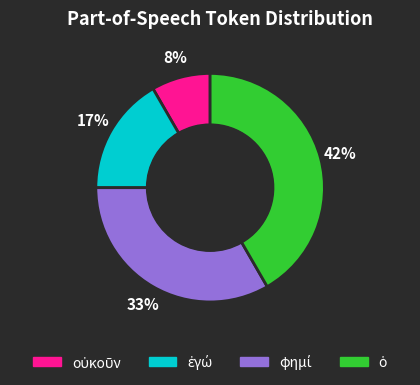

To the nearest percent, what is the average slice percentage?

25%